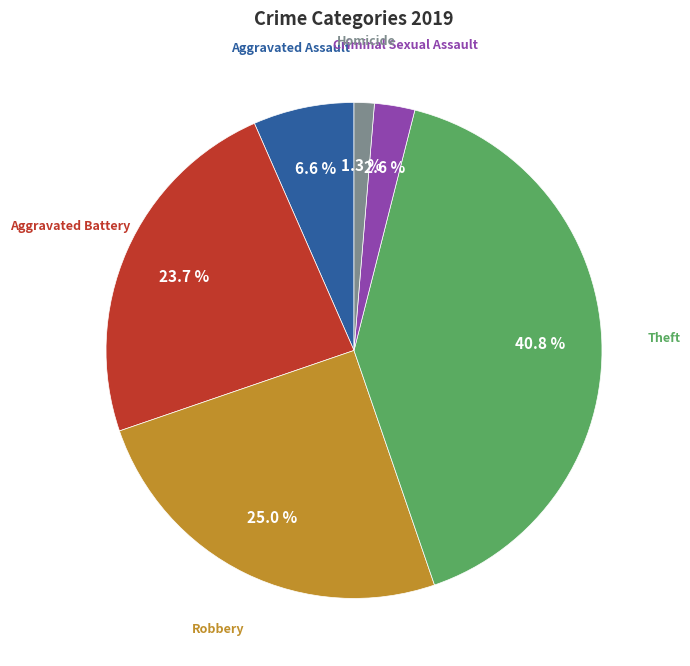

Is there any slice that represents more than half of the pie?

No